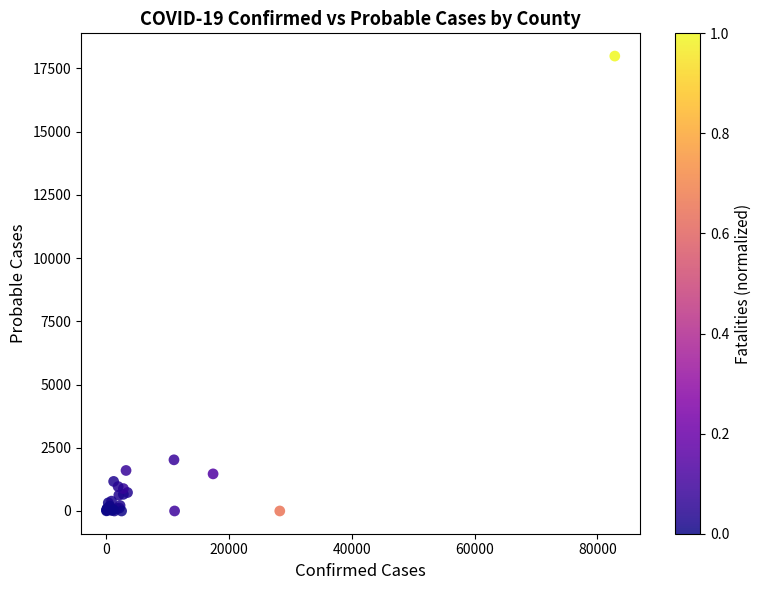

What Y value in the scatter plot is closest to 8995?

2023